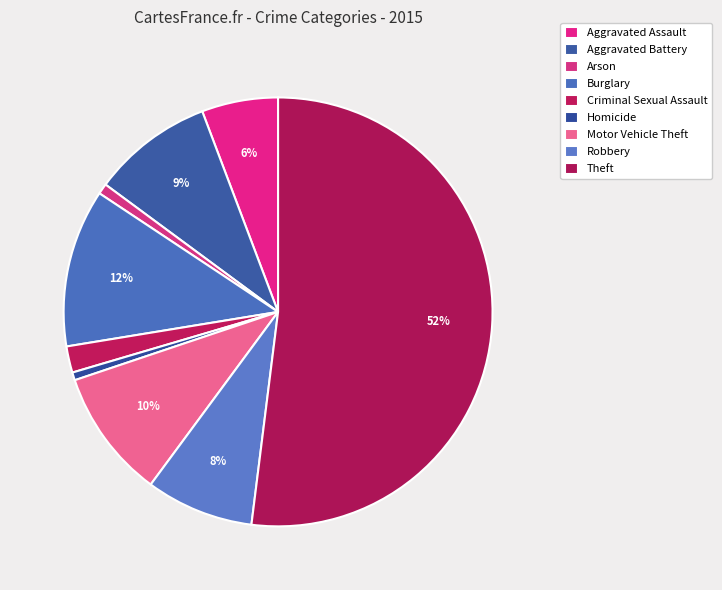

To the nearest percent, what portion does Criminal Sexual Assault represent?

2%